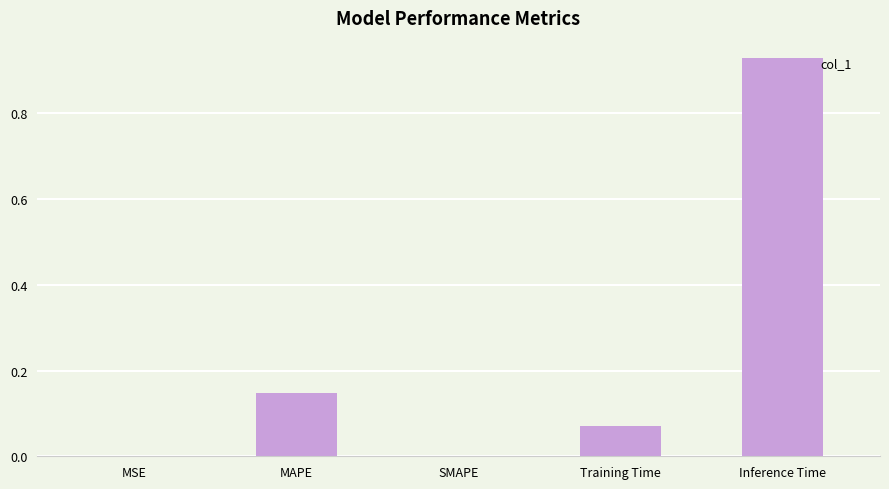

What is the sum of all values?

1.1